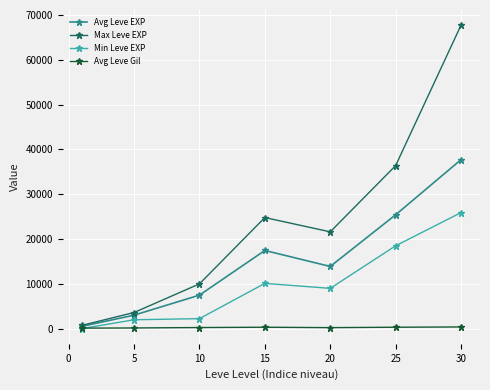

Which series has the largest total across all categories?

Max Leve EXP